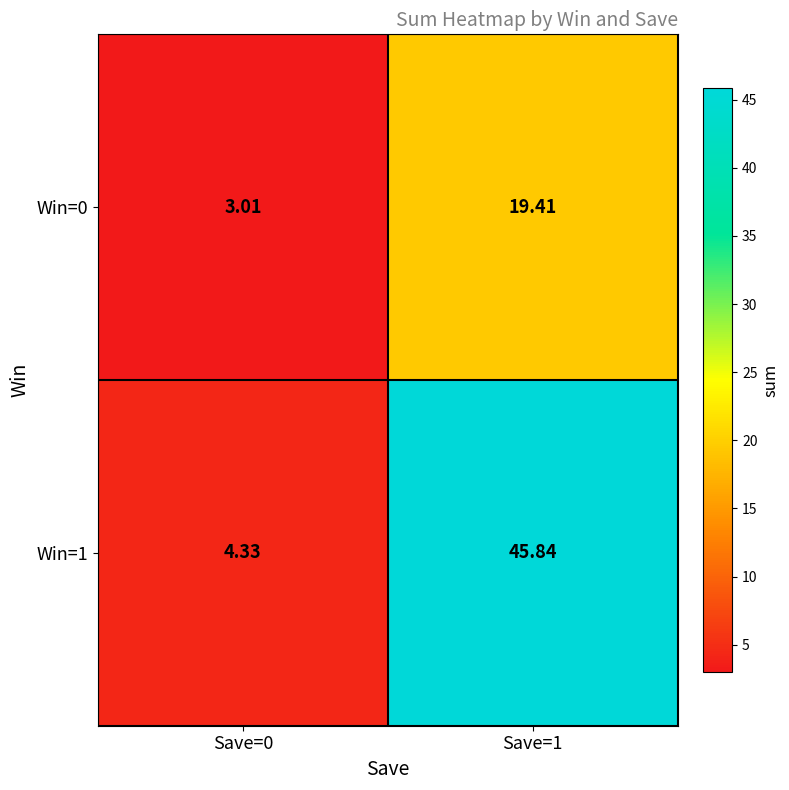

Is the value of Win=1 at Save=0 greater than the value of Win=0 at Save=1?

No